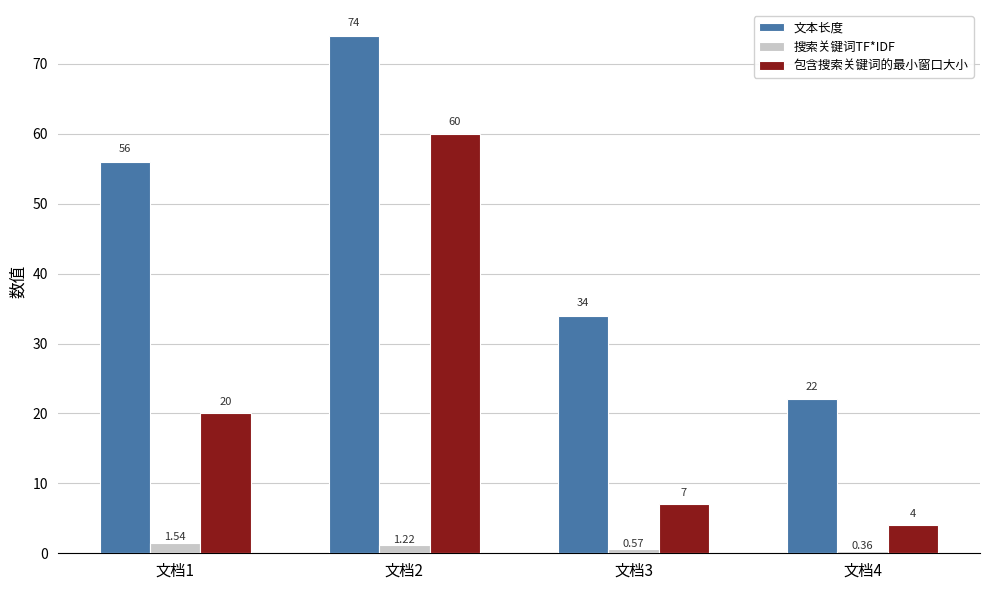

Rank the categories by 文本长度 value from highest to lowest.

文档2, 文档1, 文档3, 文档4